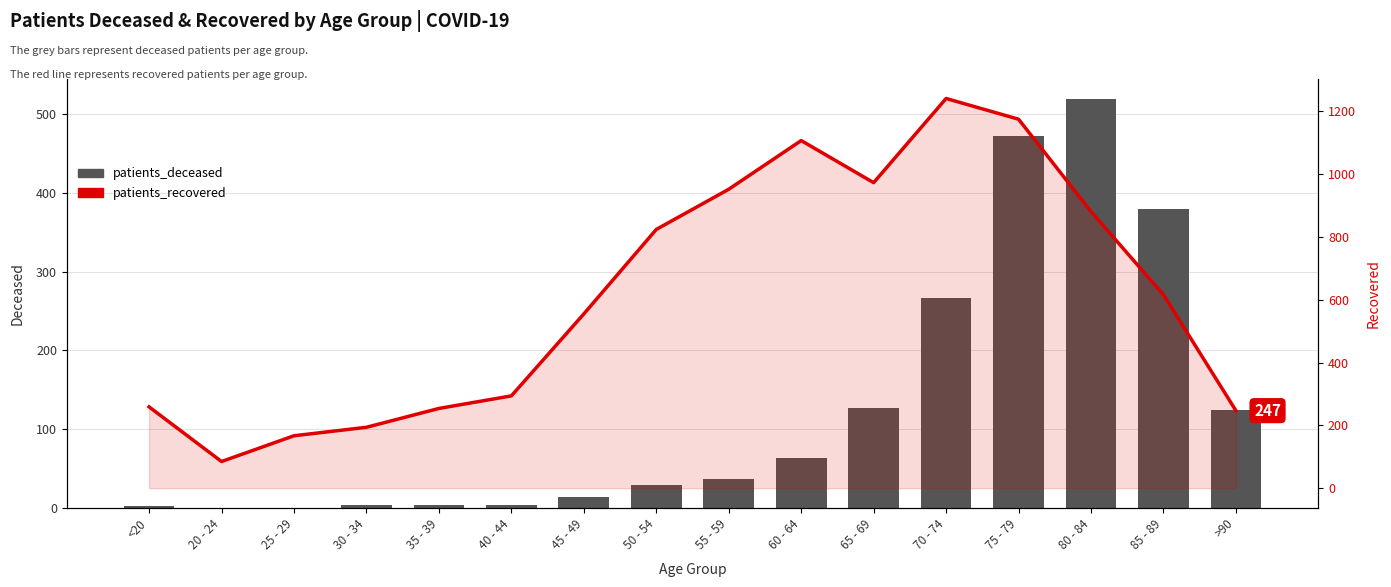

What is the maximum value shown in the chart?

1241